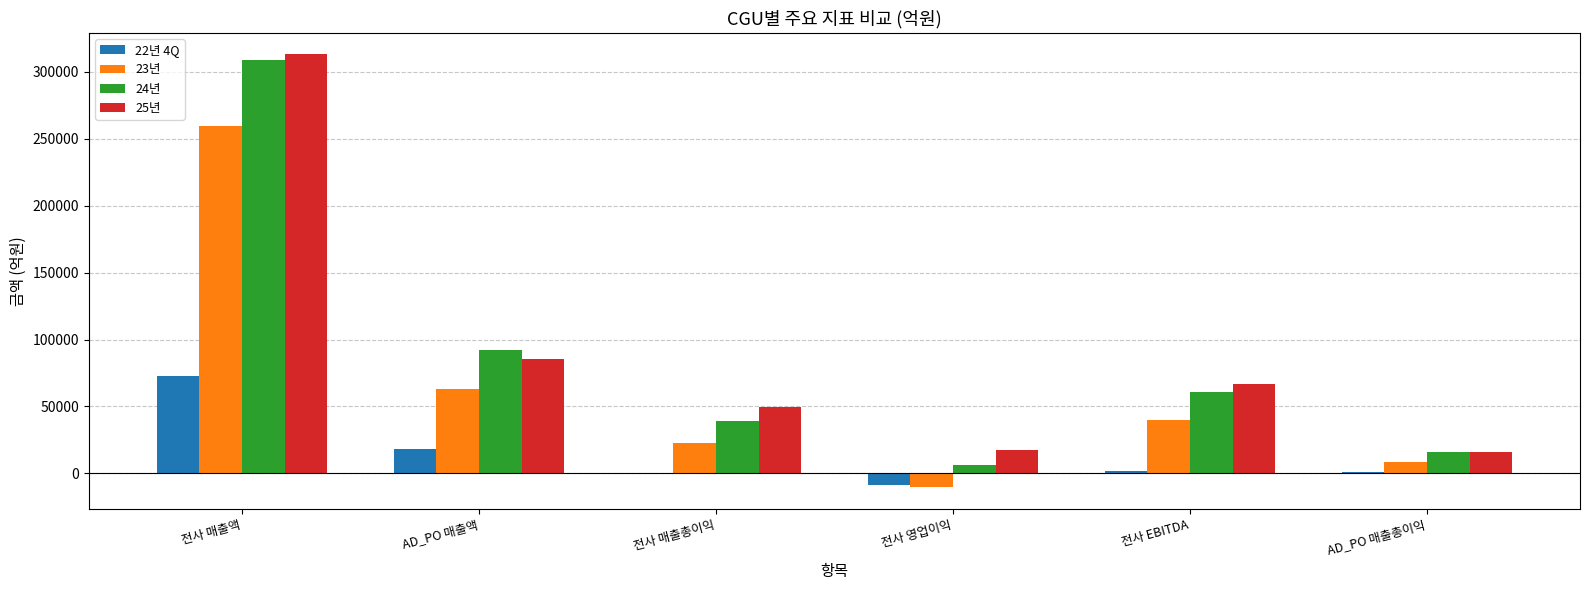

At which category is the sum across all series the highest?

전사 매출액